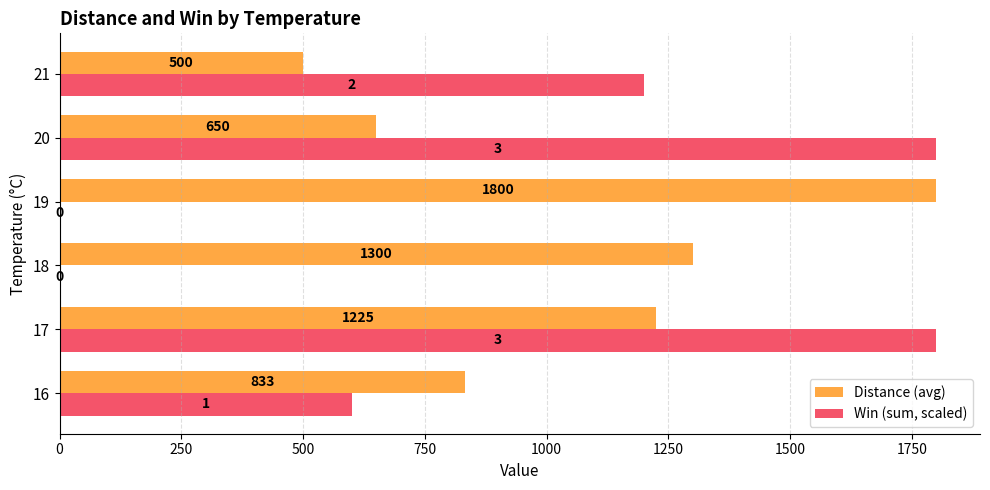

What is the greatest value displayed?

1800.0